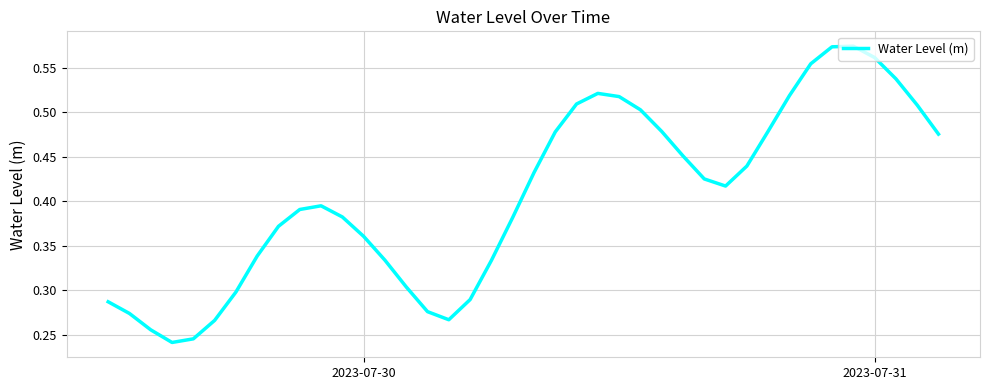

How many values are between 0 and 1?

40